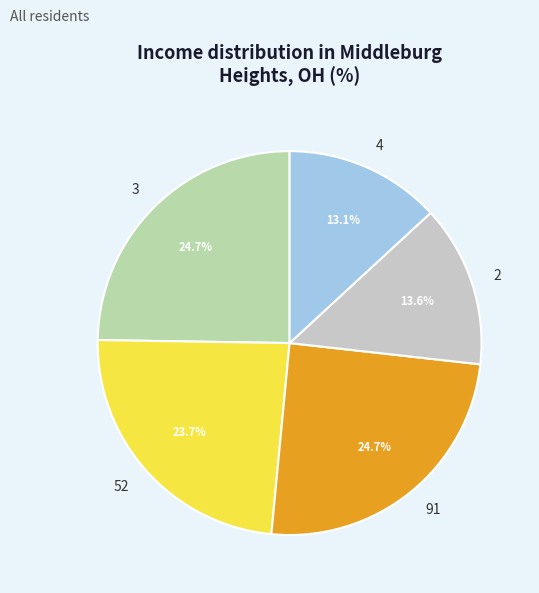

To the nearest percent, what percentage of the pie is 4?

13%